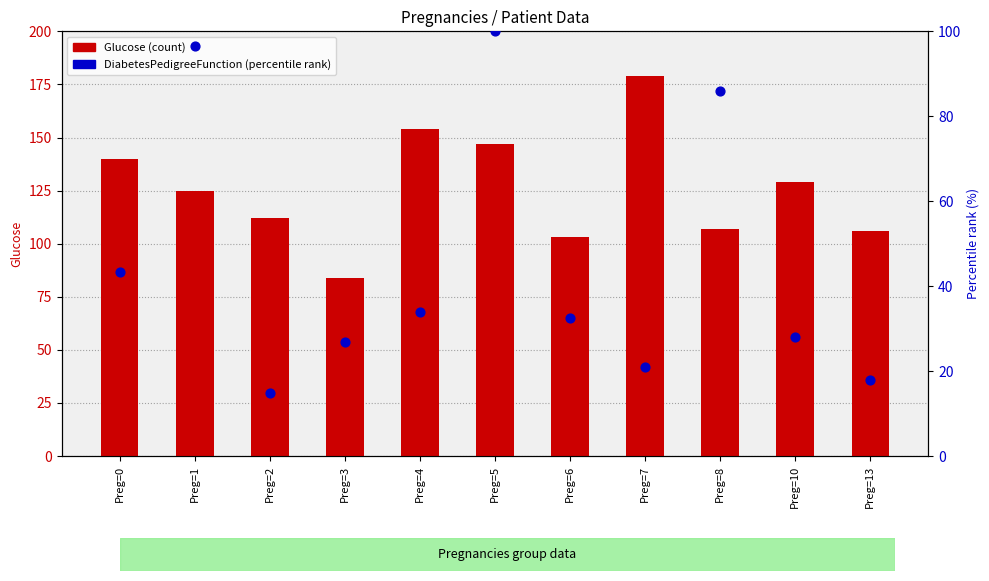

At how many categories does at least one series exceed 55?

11